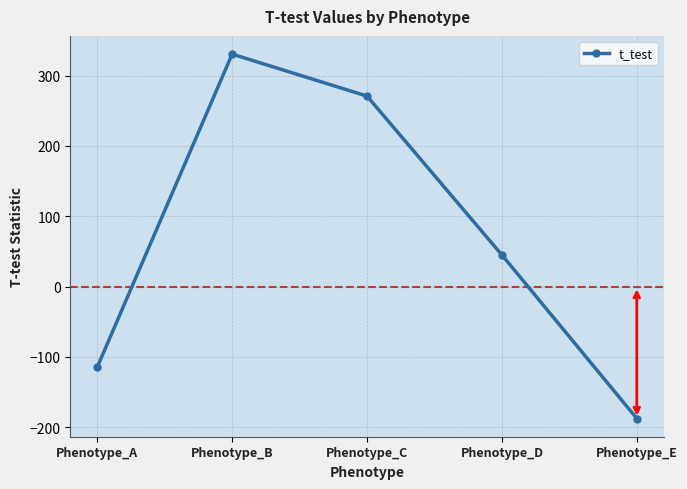

Rank the categories by value from lowest to highest.

Phenotype_E, Phenotype_A, Phenotype_D, Phenotype_C, Phenotype_B